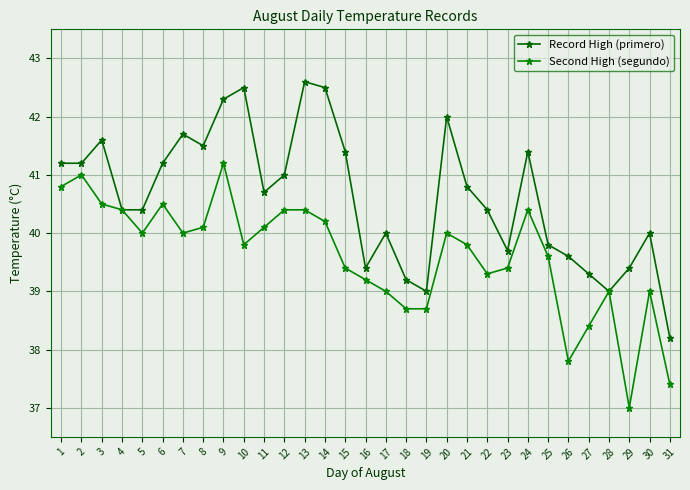

Does the chart display data point markers on the line(s)?

Yes